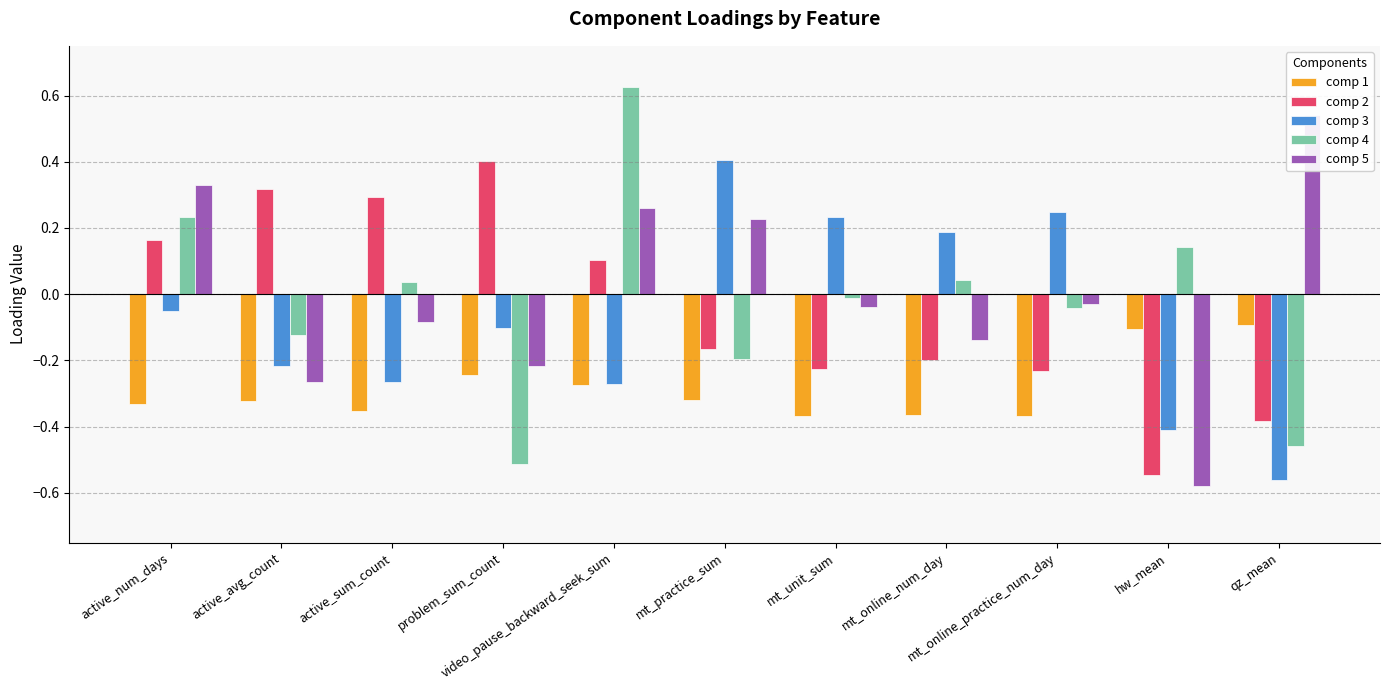

Rank the categories by comp 1 value from lowest to highest.

mt_online_practice_num_day, mt_unit_sum, mt_online_num_day, active_sum_count, active_num_days, active_avg_count, mt_practice_sum, video_pause_backward_seek_sum, problem_sum_count, hw_mean, qz_mean